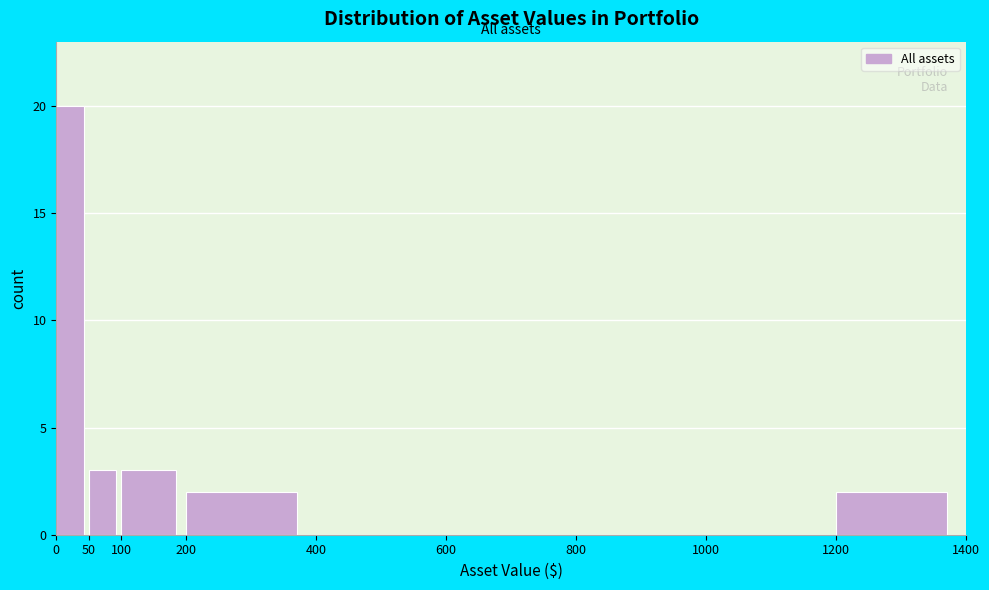

What is the height of the bar covering 100 to 200 on the x-axis? The values are not printed on the chart, so give them approximately, as read against the axis.

3